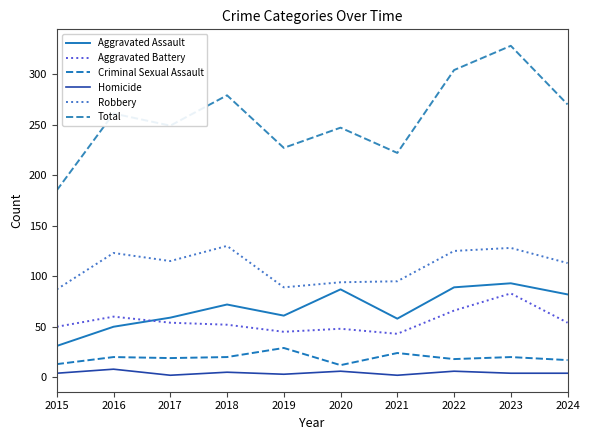

What is the total value across all series at 2015?

370